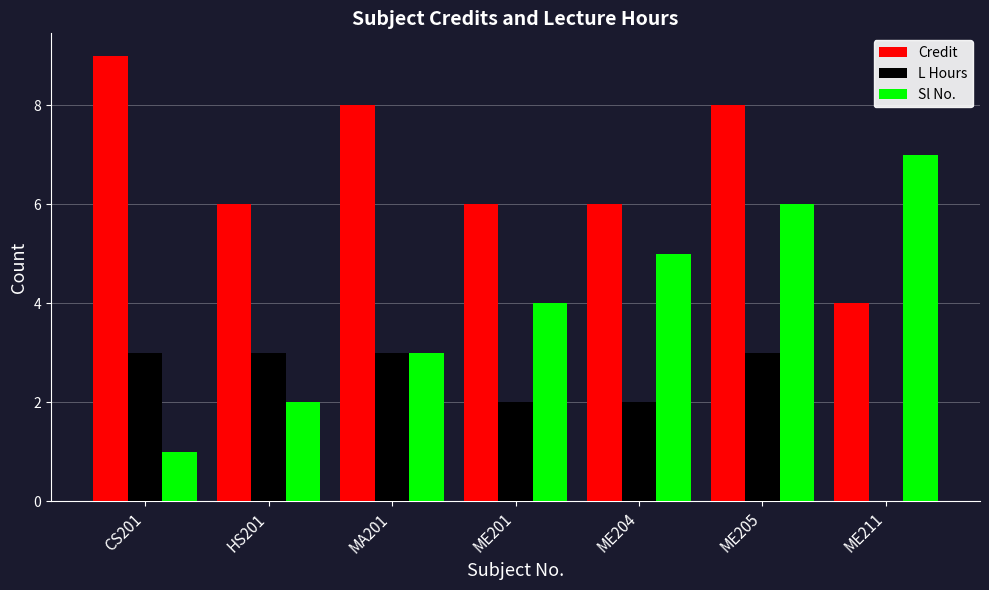

The value of Sl No. at ME201 is 6. True or false?

False